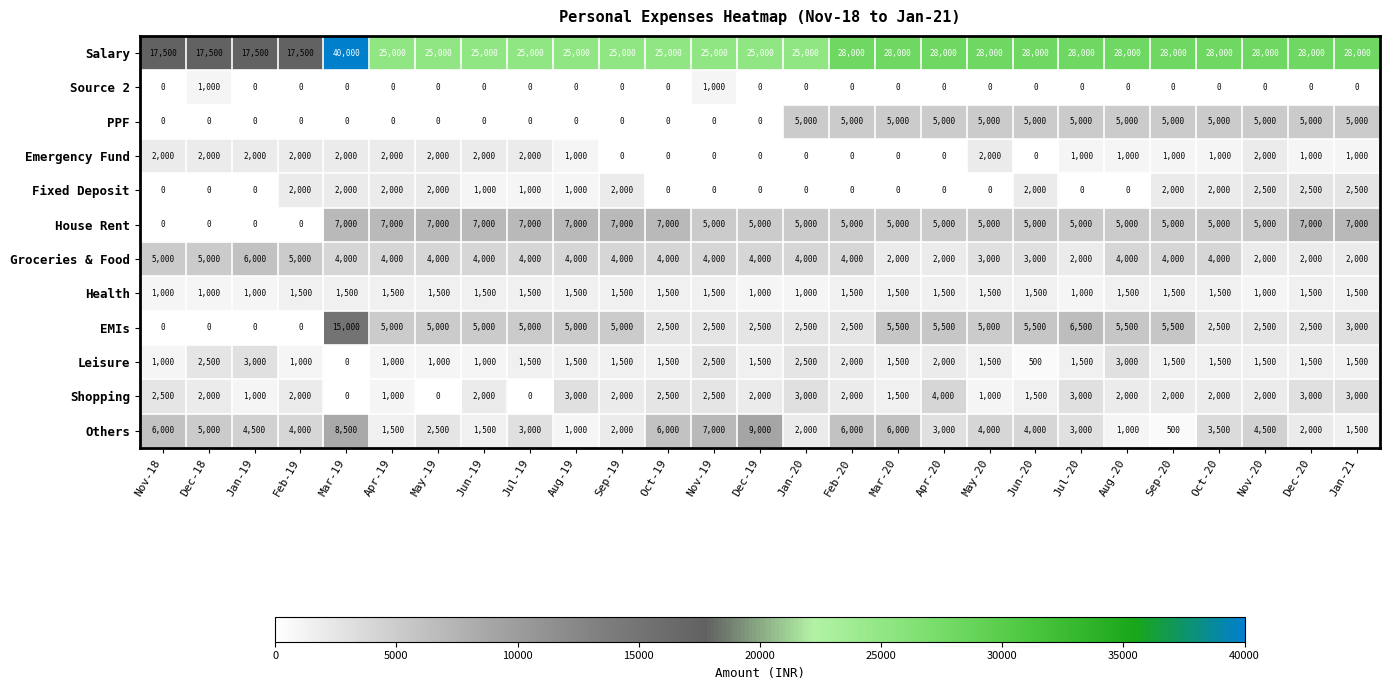

List the series in order of their peak value, highest first.

Salary, EMIs, Others, House Rent, Groceries & Food, PPF, Shopping, Leisure, Fixed Deposit, Emergency Fund, Health, Source 2